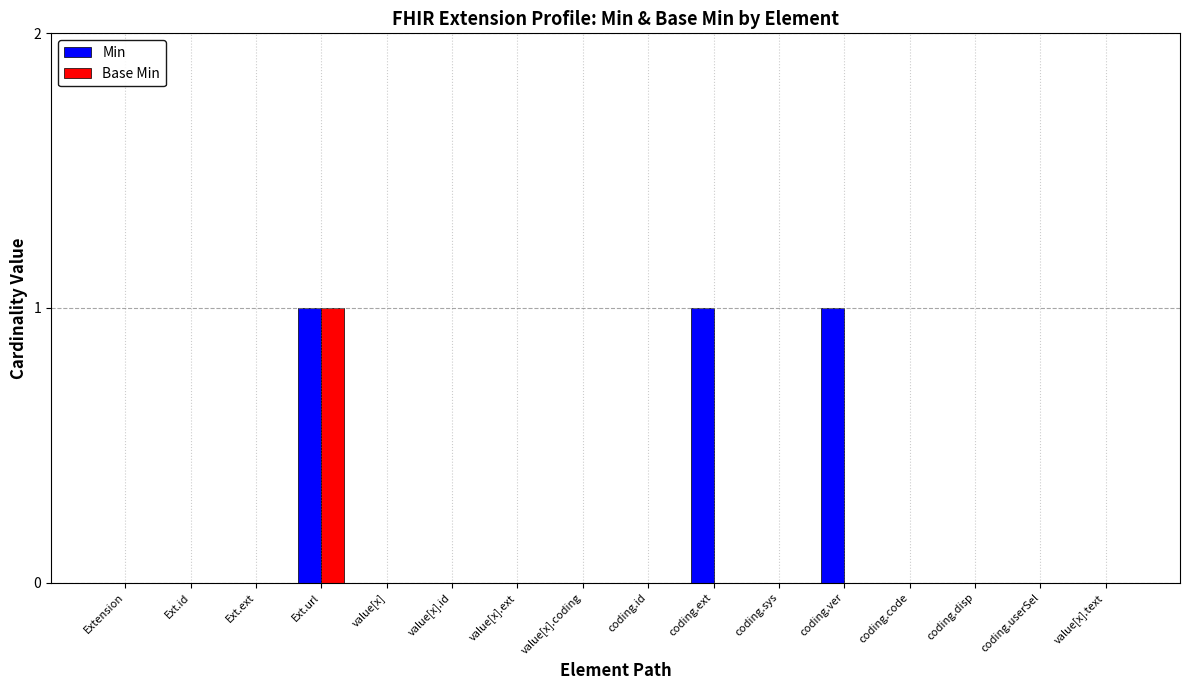

Is it true that Min equals 0 at Ext.ext?

True